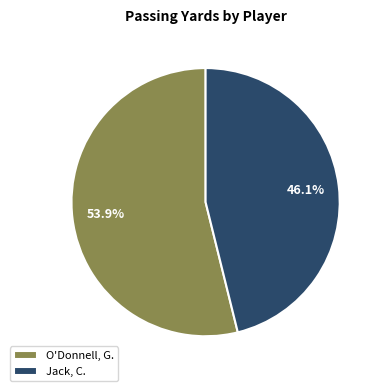

To the nearest percent, what is the combined percentage of Jack, C. and O'Donnell, G.?

100%